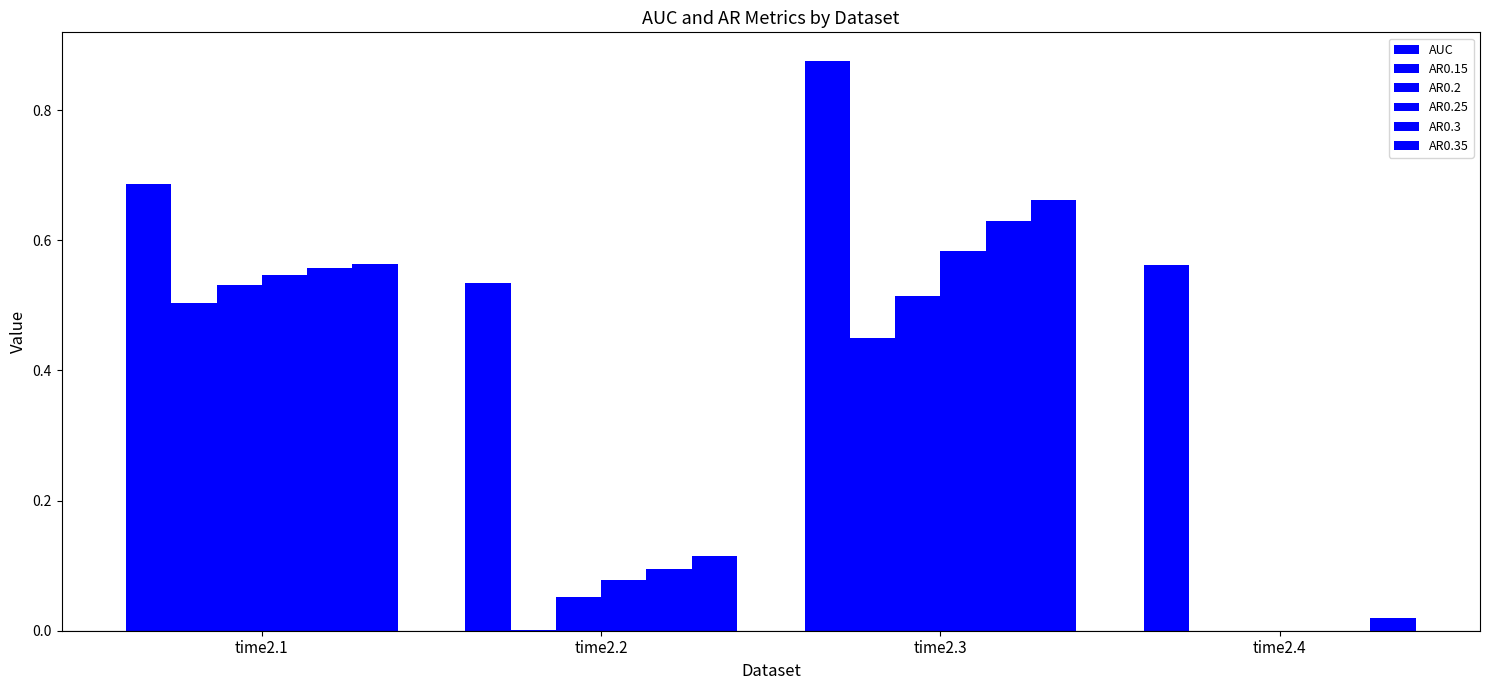

What is the difference between the maximum and second lowest values in the AR0.35 series?

0.5